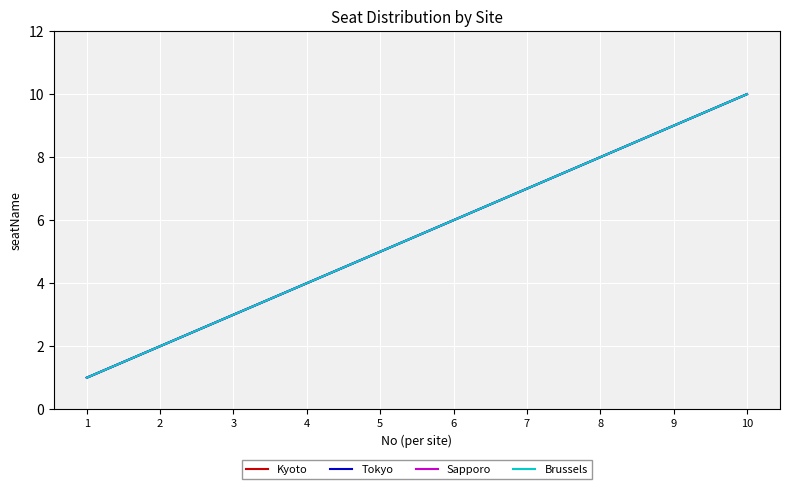

Which category has the lowest value in the Brussels series?

1